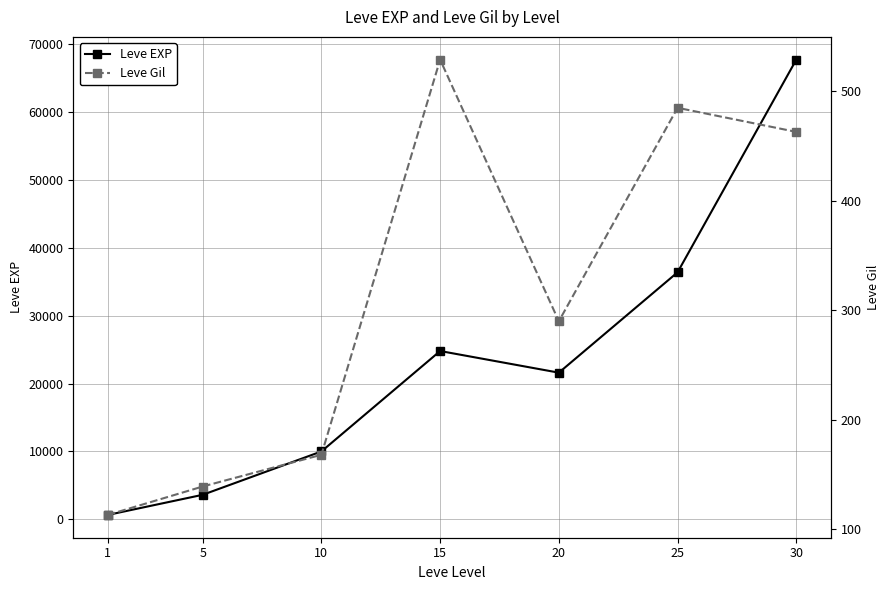

The value of Leve EXP at 10 is 15487. True or false?

False